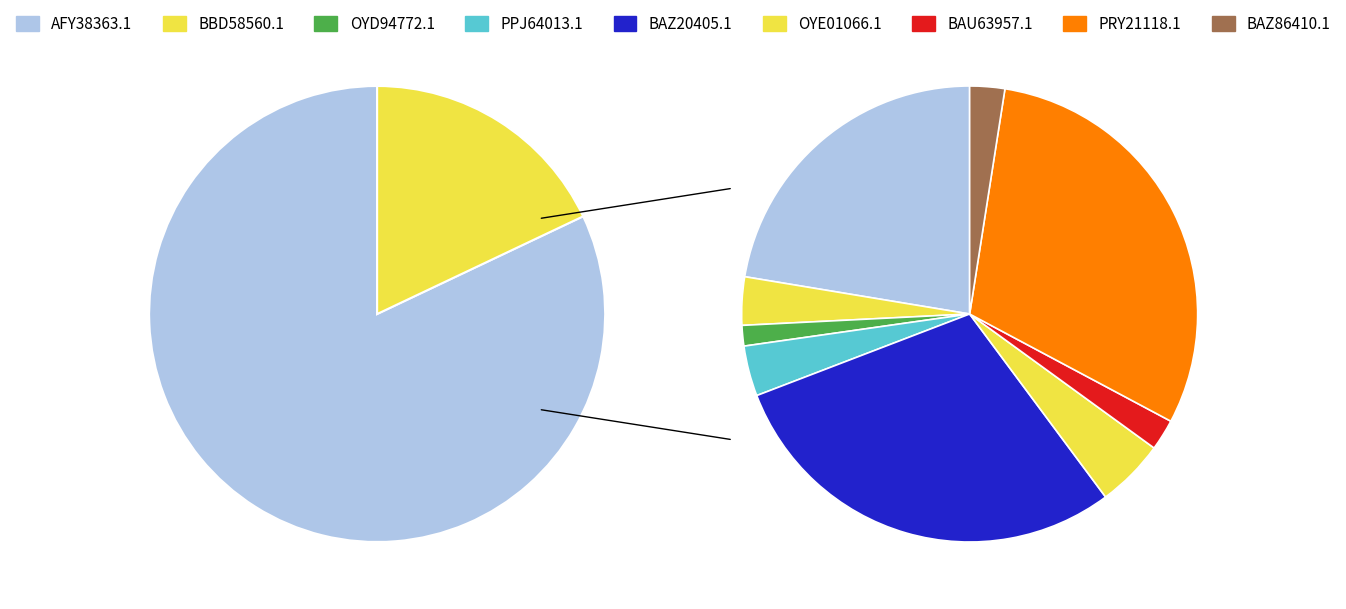

To the nearest percent, what percentage of the pie is C06_AFY38363.1?

22%